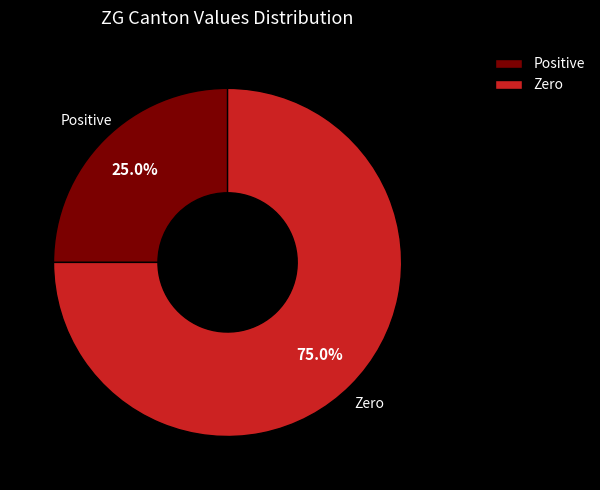

Is there any slice that represents more than half of the pie?

Yes